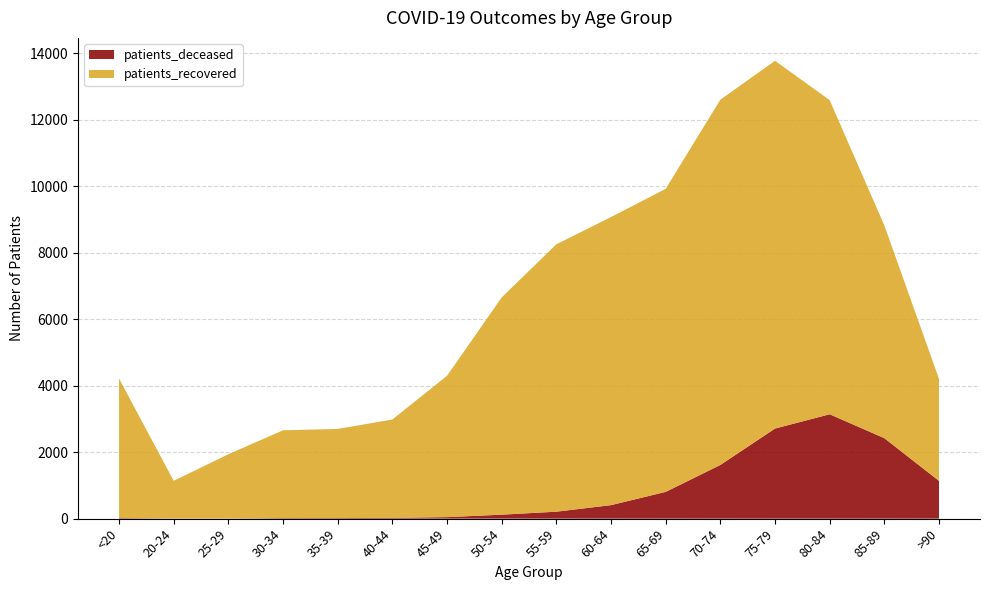

True or false: patients_recovered and patients_deceased intersect in this chart.

False